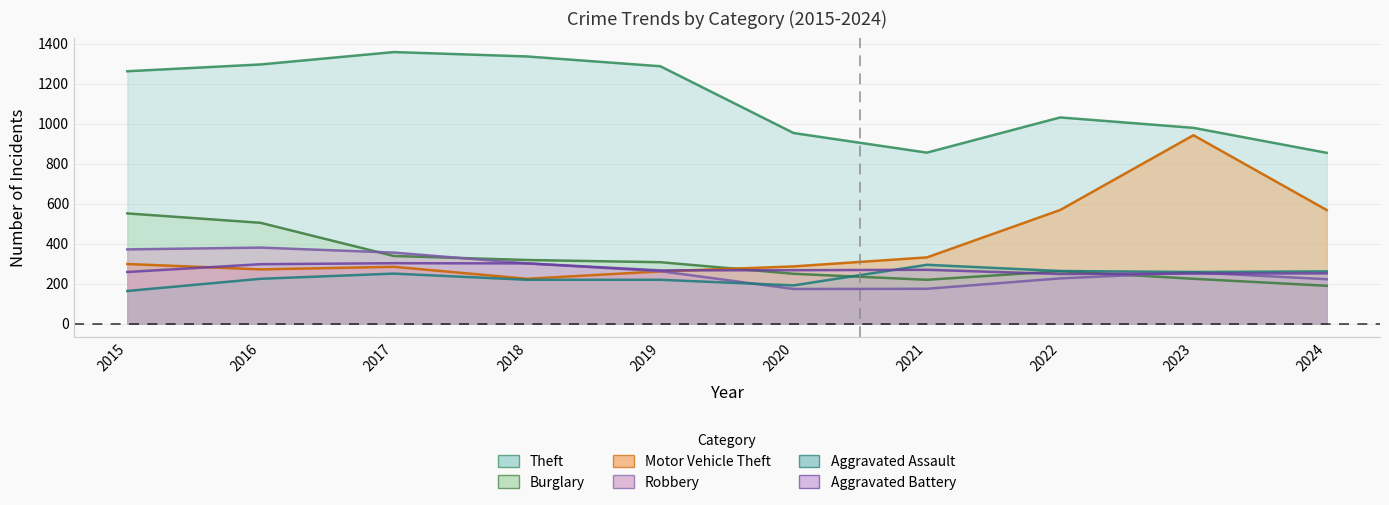

What are all the series names shown in the legend?

Theft, Burglary, Motor Vehicle Theft, Robbery, Aggravated Assault, Aggravated Battery